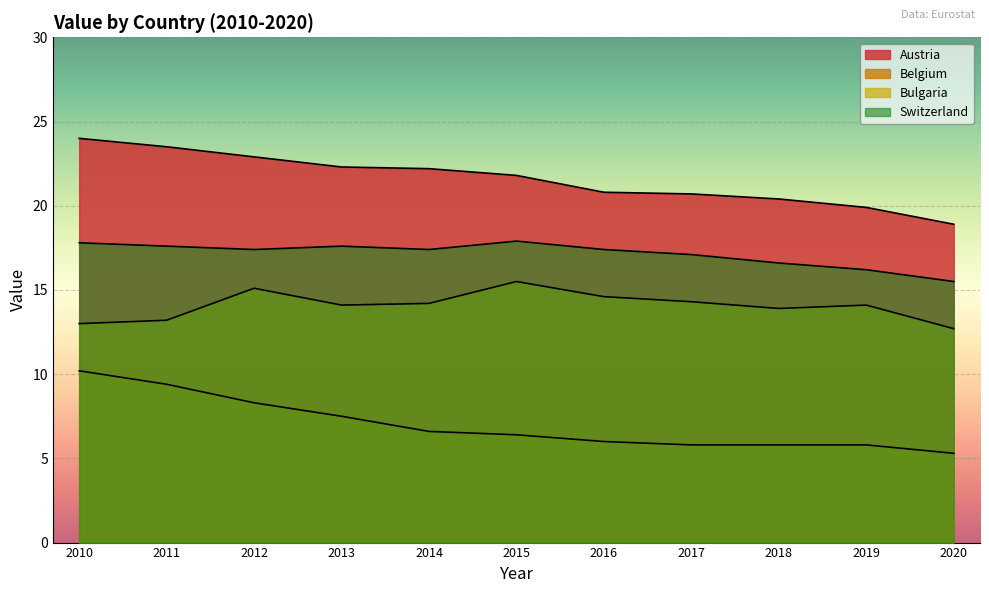

What is the smallest value displayed?

5.3